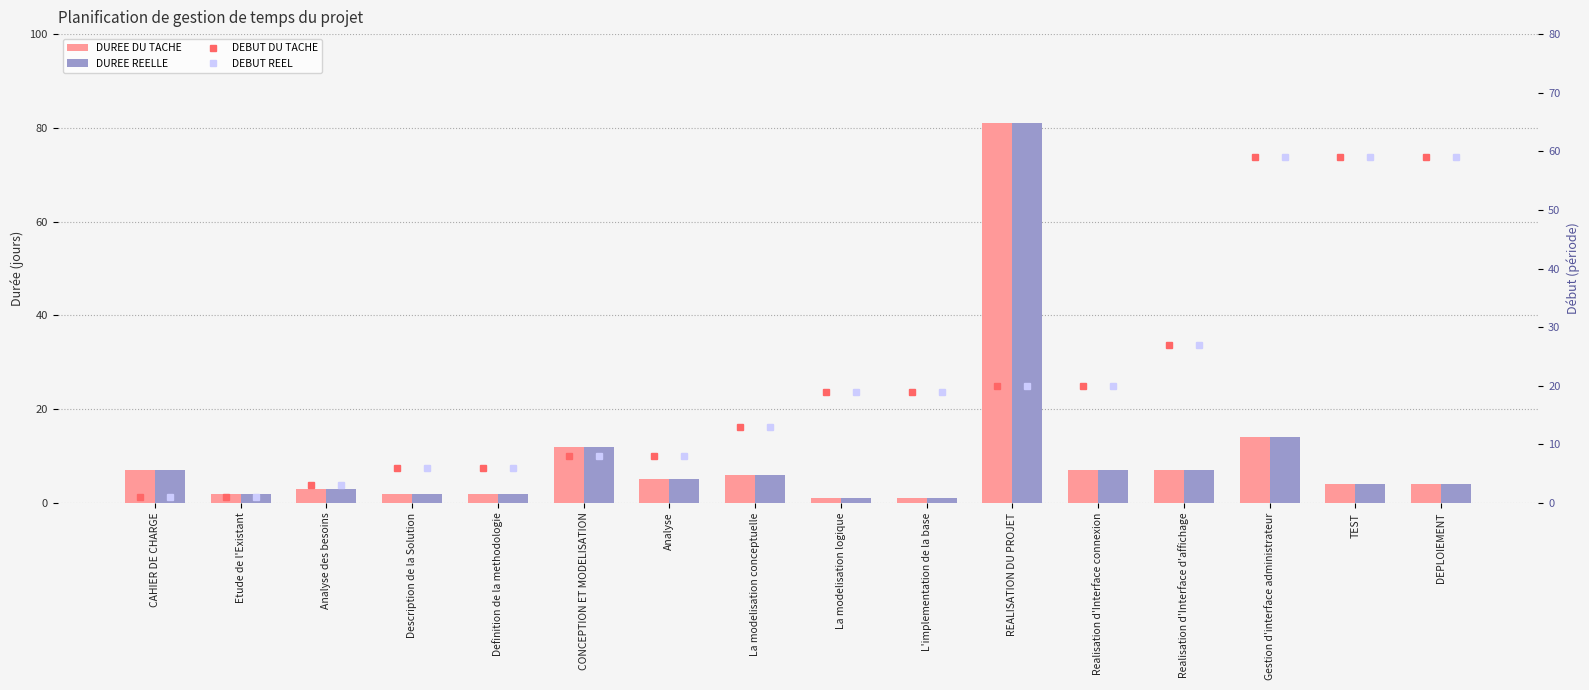

Between Realisation d'Interface connexion and TEST, which series saw the biggest shift?

DEBUT DU TACHE